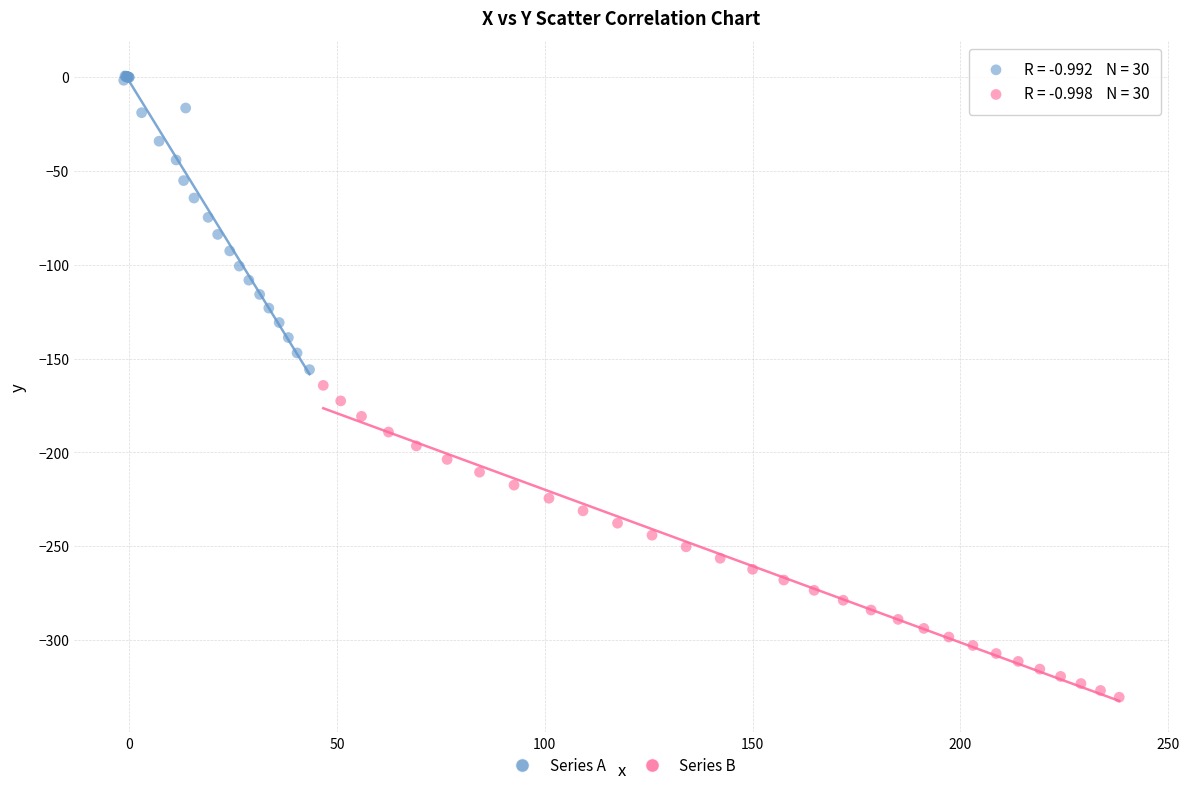

Which series reaches the maximum Y coordinate?

Series A